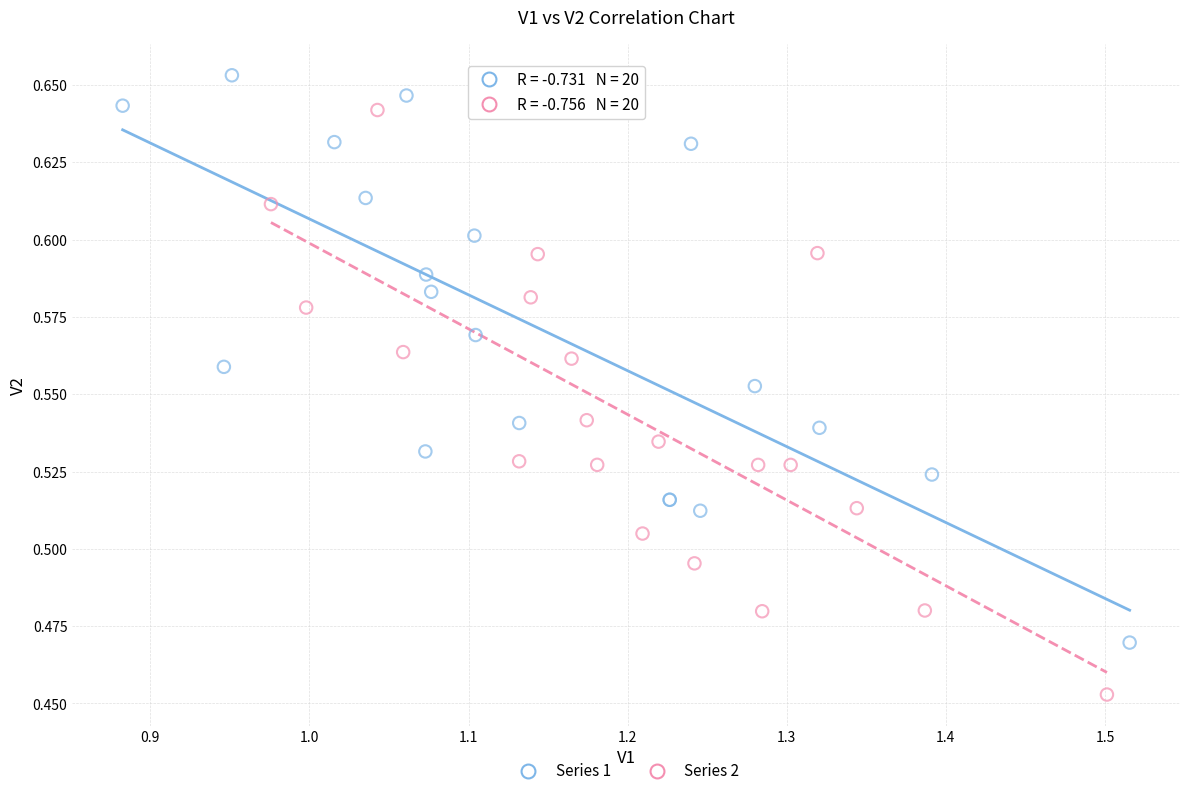

Which series reaches the maximum Y coordinate?

Series 1